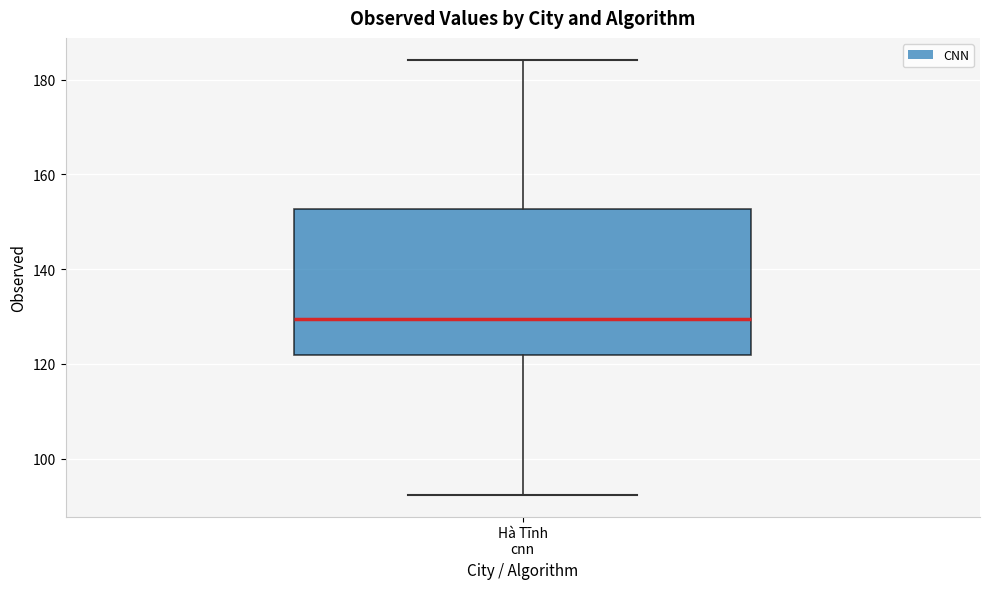

Transcribe this box plot: give where the median line is, the range the box spans, and where the two whiskers end, as read against the y-axis. The values are not printed on the chart, so give them approximately, as read against the axis.

median 130, box 122 to 152, whiskers 92 to 184